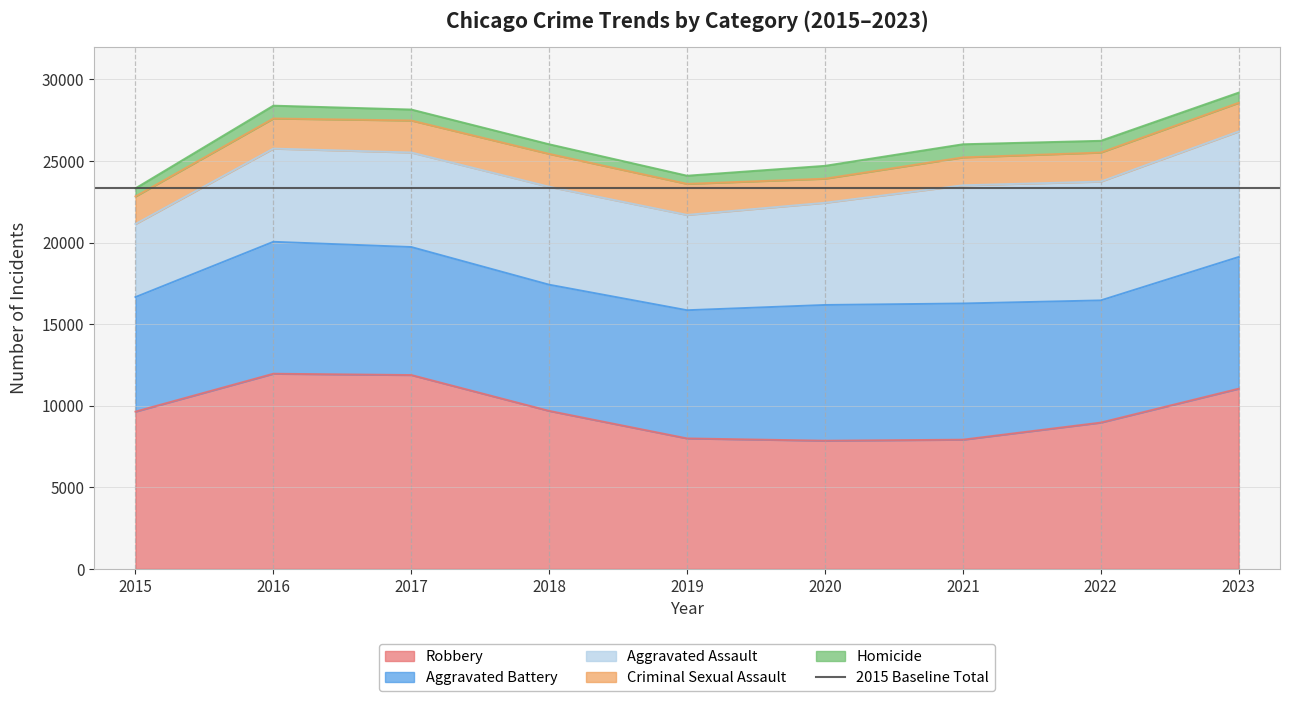

What is the value of the Aggravated Battery point at the 4th from the left?

7735